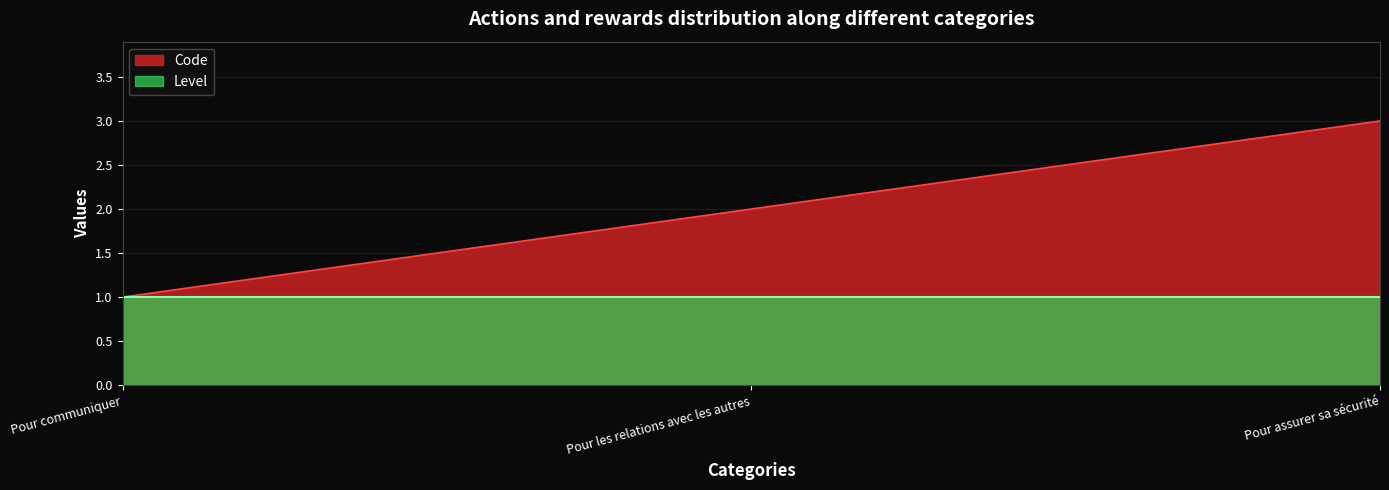

What position from the left is Pour communiquer?

1